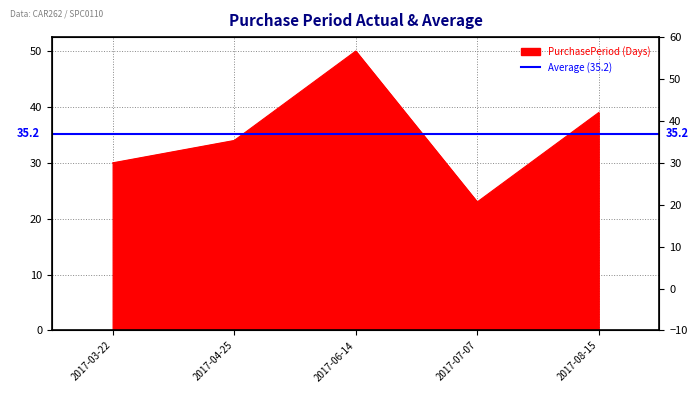

Reading left to right, extract all data points from this chart.

30	34	50	23	39